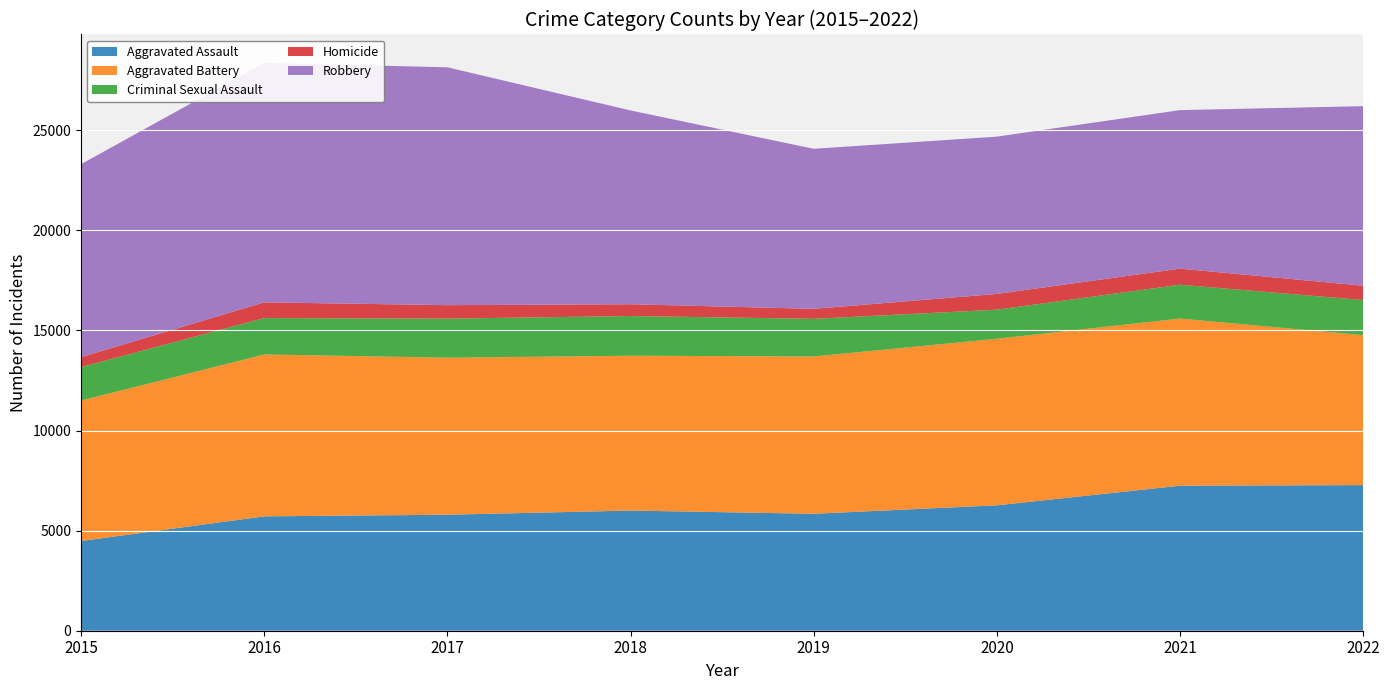

Reading left to right, what are all the values shown in this chart?

Aggravated Assault: 4480	5712	5793	6001	5841	6263	7243	7273
Aggravated Battery: 7018	8085	7845	7734	7857	8319	8348	7488
Criminal Sexual Assault: 1670	1819	1951	1983	1881	1454	1690	1755
Homicide: 496	786	672	589	498	787	804	715
Robbery: 9638	11960	11880	9680	7994	7855	7918	8969